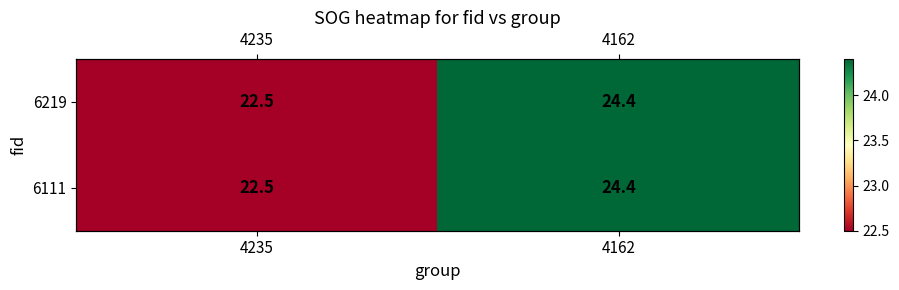

What is the sum of all 6111 values?

46.9